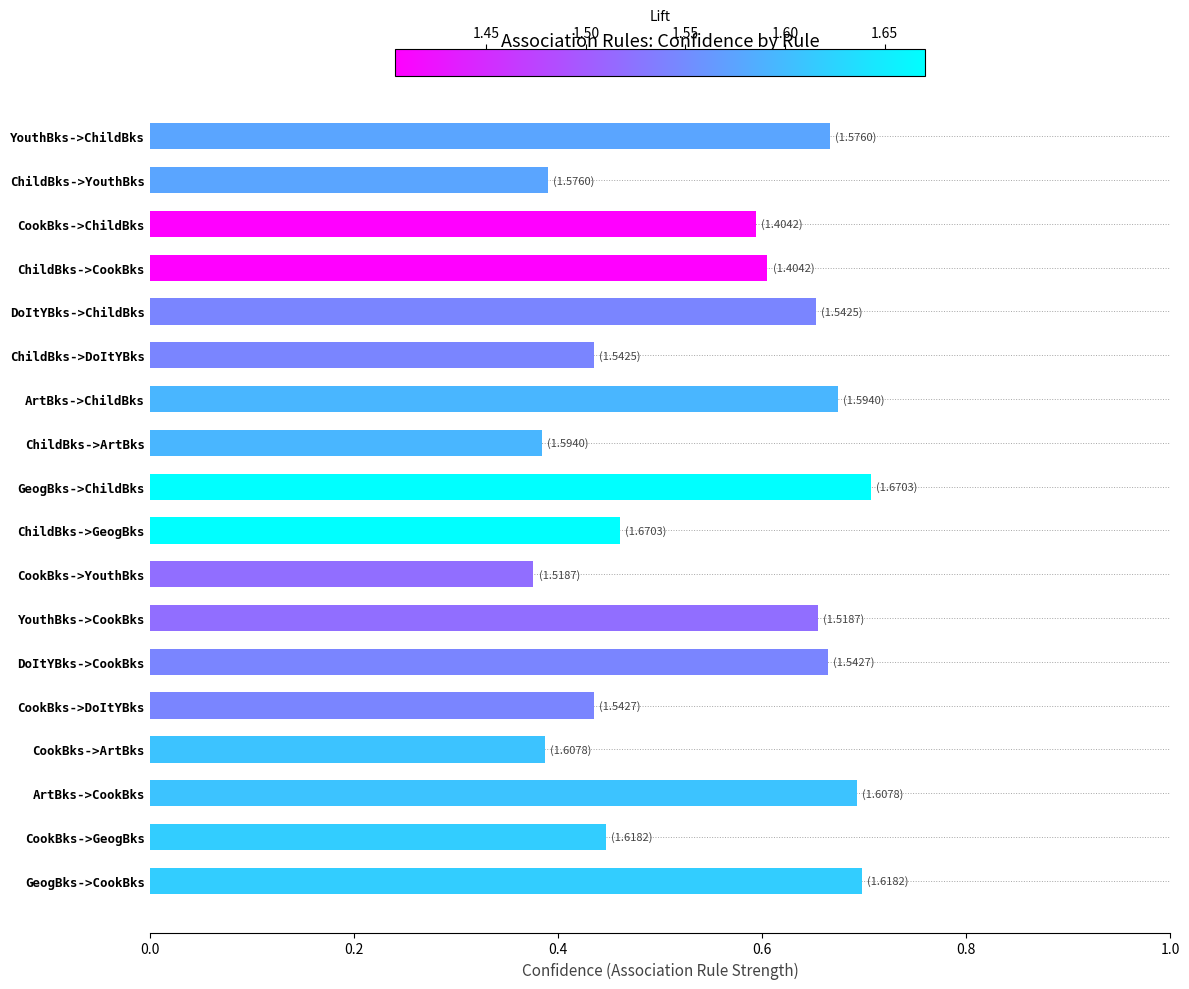

Are the bars horizontal?

Yes